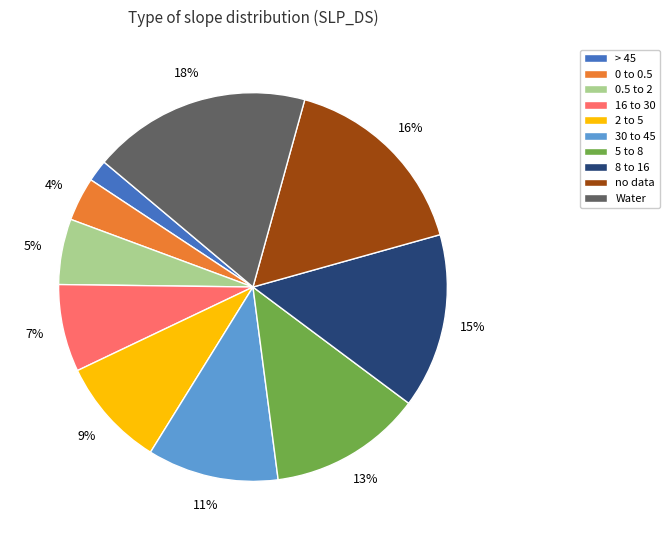

Combined, do > 45 and 8 to 16 account for over 50%?

No